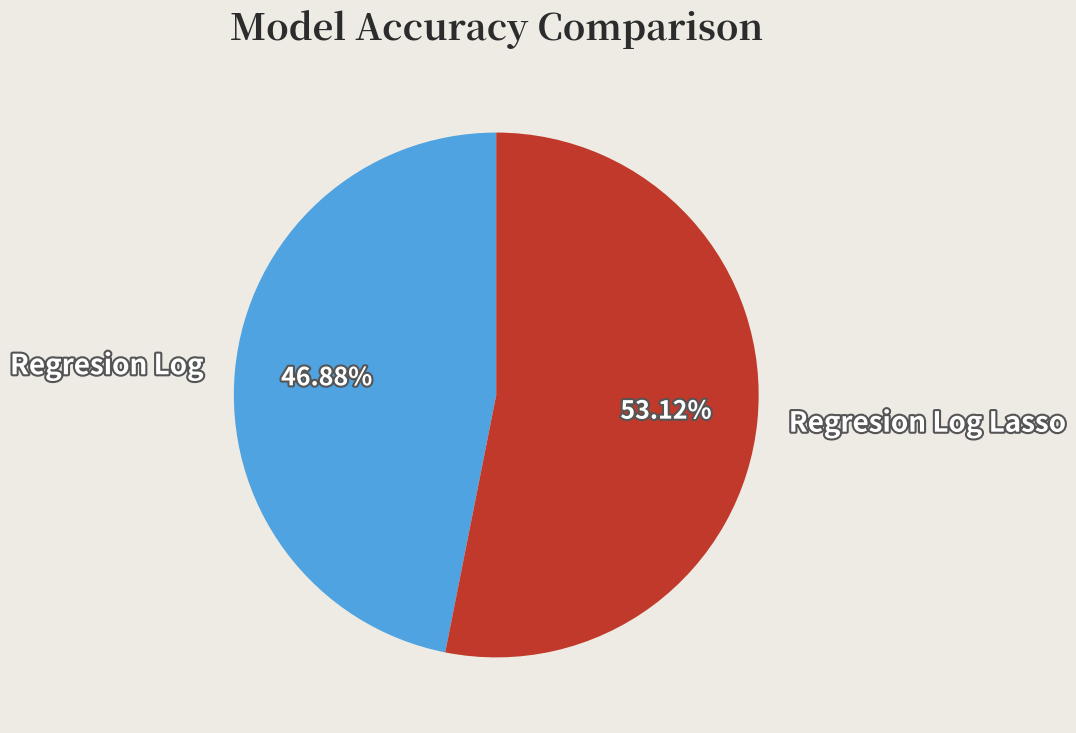

Is it true that Regresion Log Lasso is 53% of the pie?

True